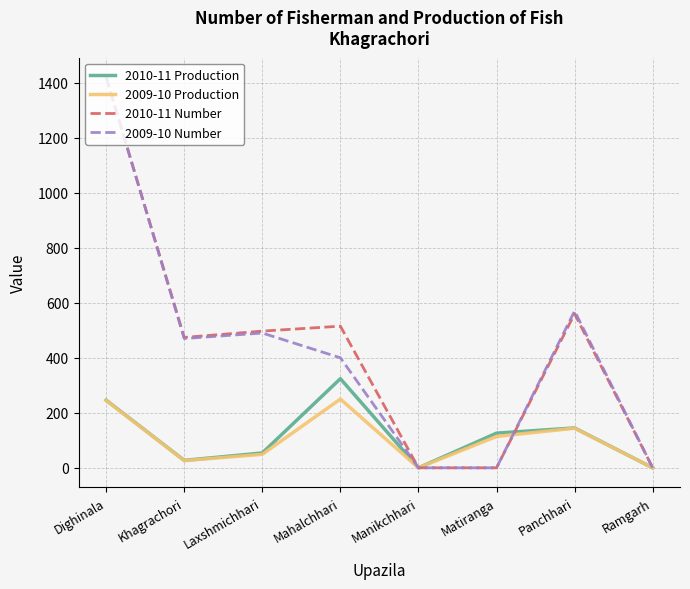

The value of 2010-11 Production at Manikchhari is 0. True or false?

True